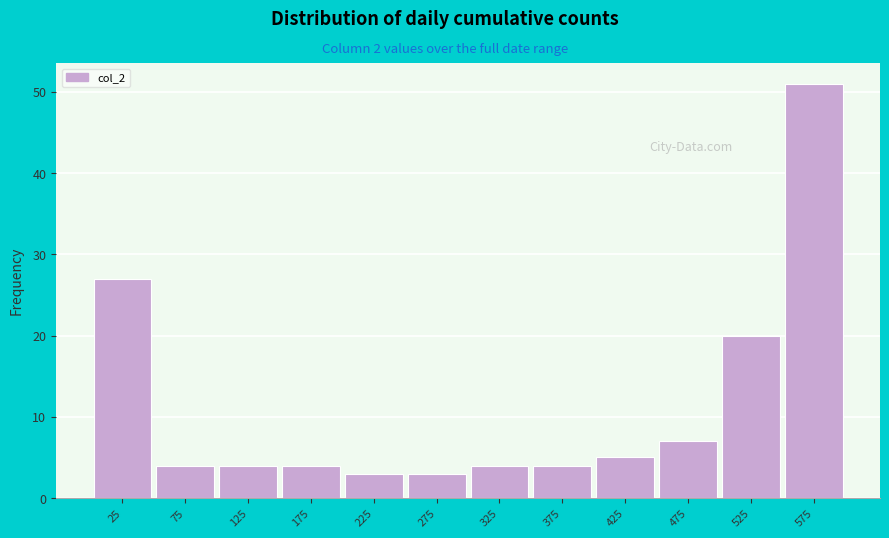

Over which range of the x-axis is the bar tallest?

550 to 600